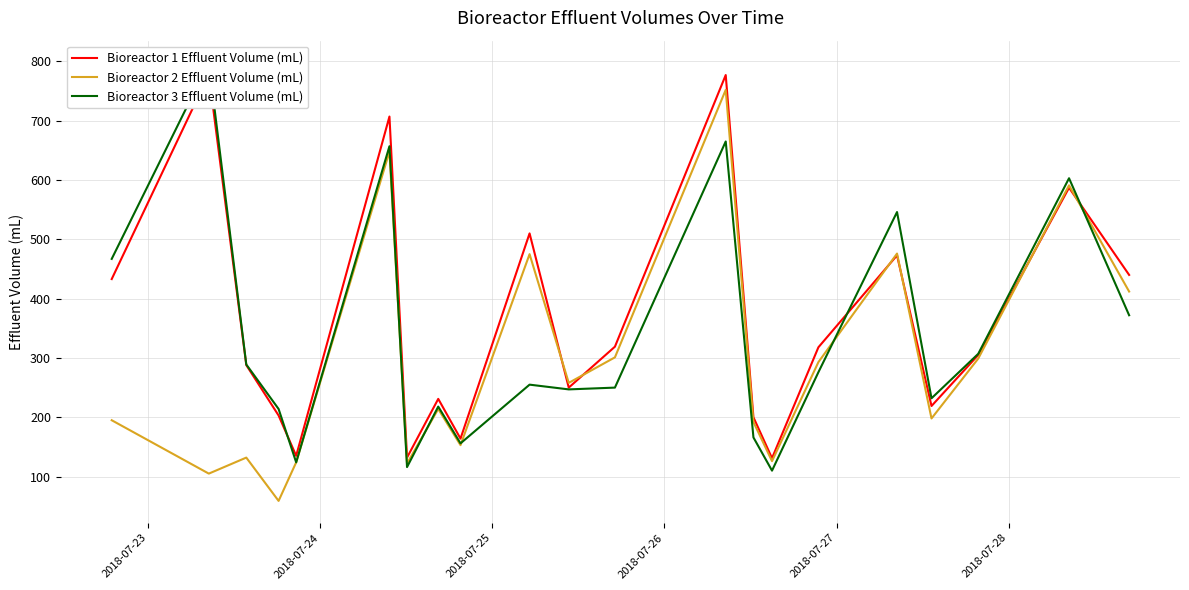

List the series in order of their peak value, lowest first.

Bioreactor 2 Effluent Volume (mL), Bioreactor 1 Effluent Volume (mL), Bioreactor 3 Effluent Volume (mL)